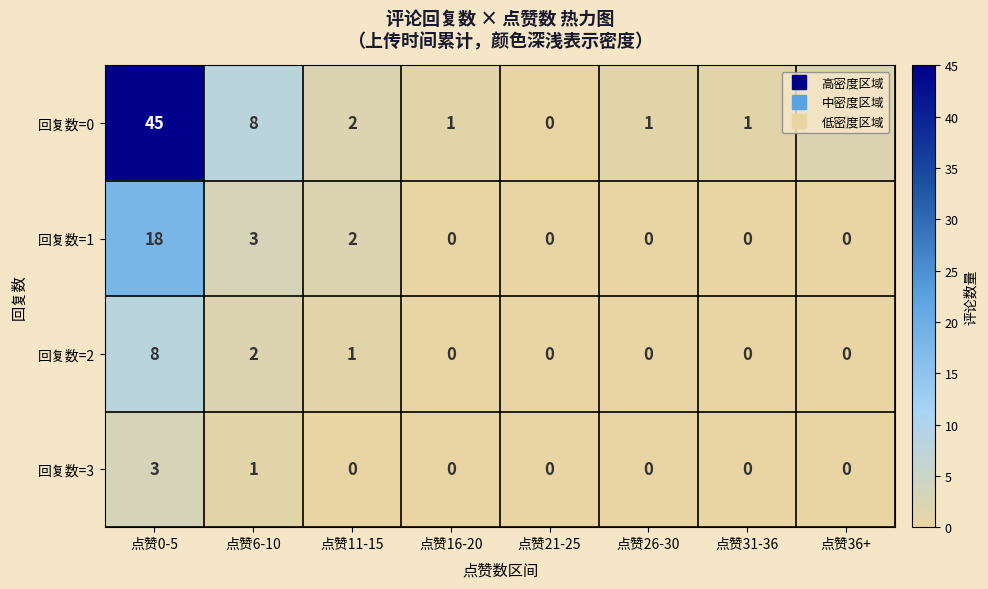

What is the total value across all series at 点赞0-5?

74